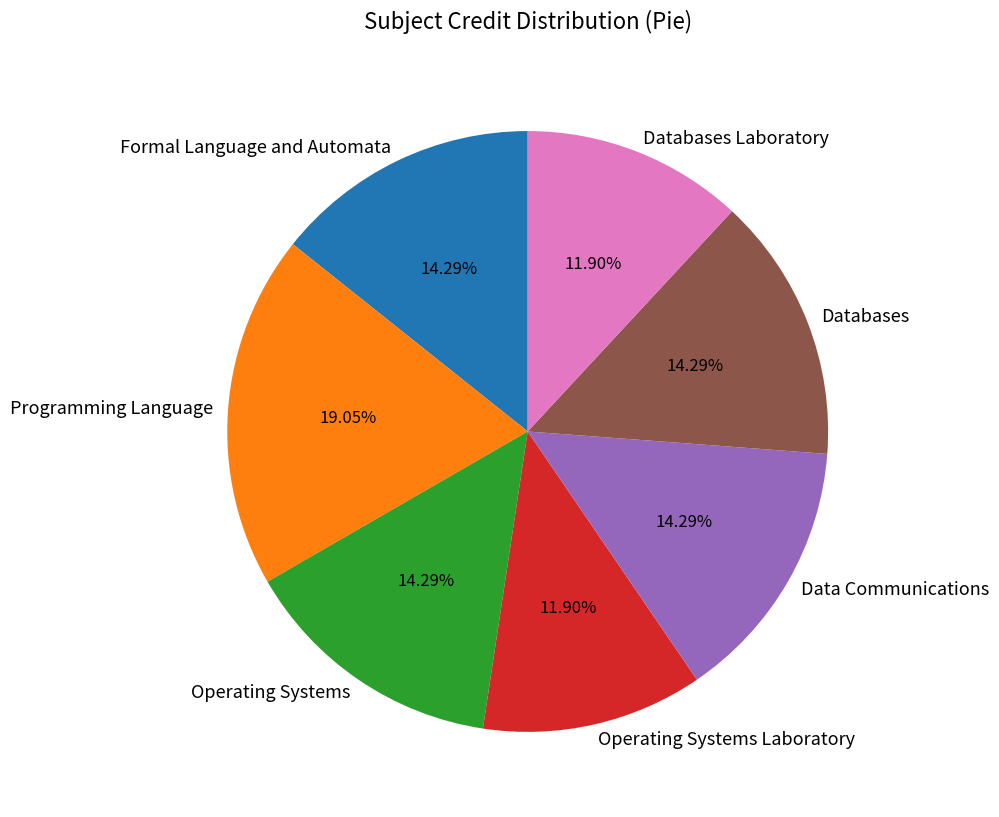

Approximately how many times larger is the value at Data Communications compared to Databases?

1.0